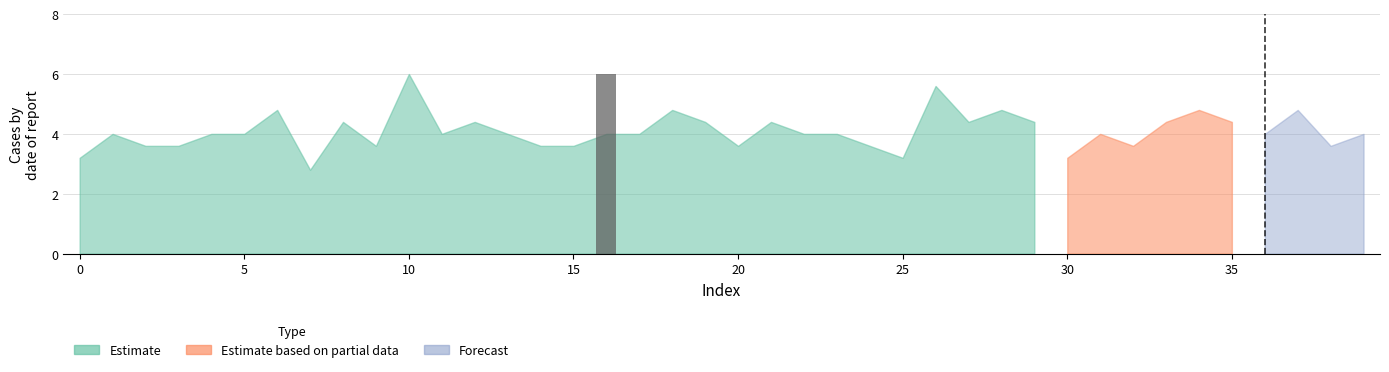

What is the sum of all values?

6